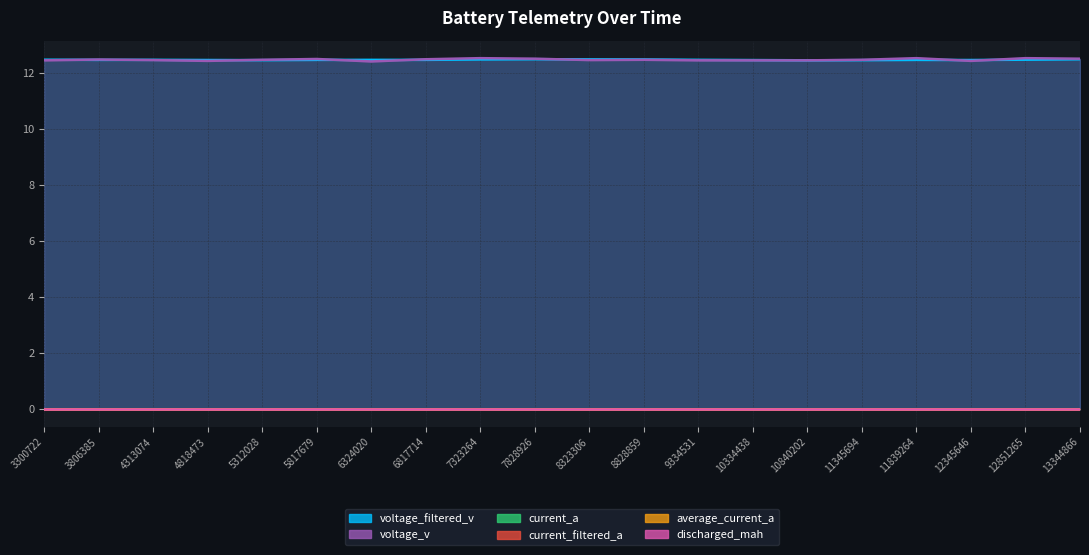

At how many categories does at least one series exceed 2?

20